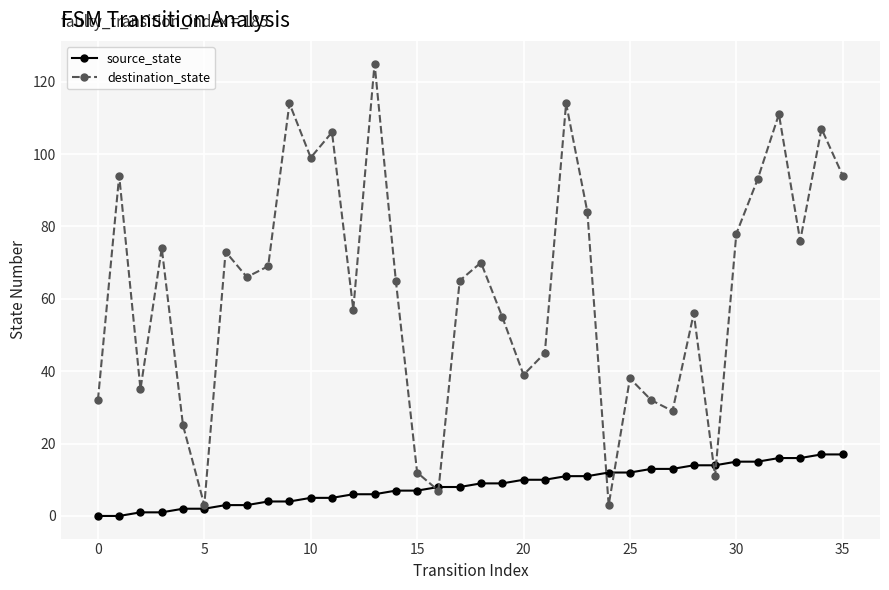

What is the sum of all source_state values?

306